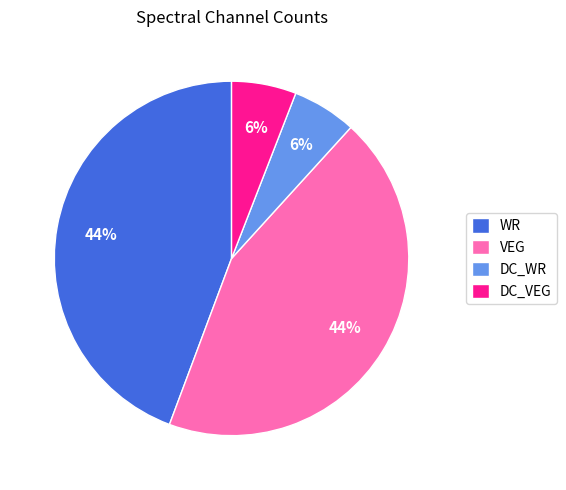

Is there a majority slice in this chart?

No